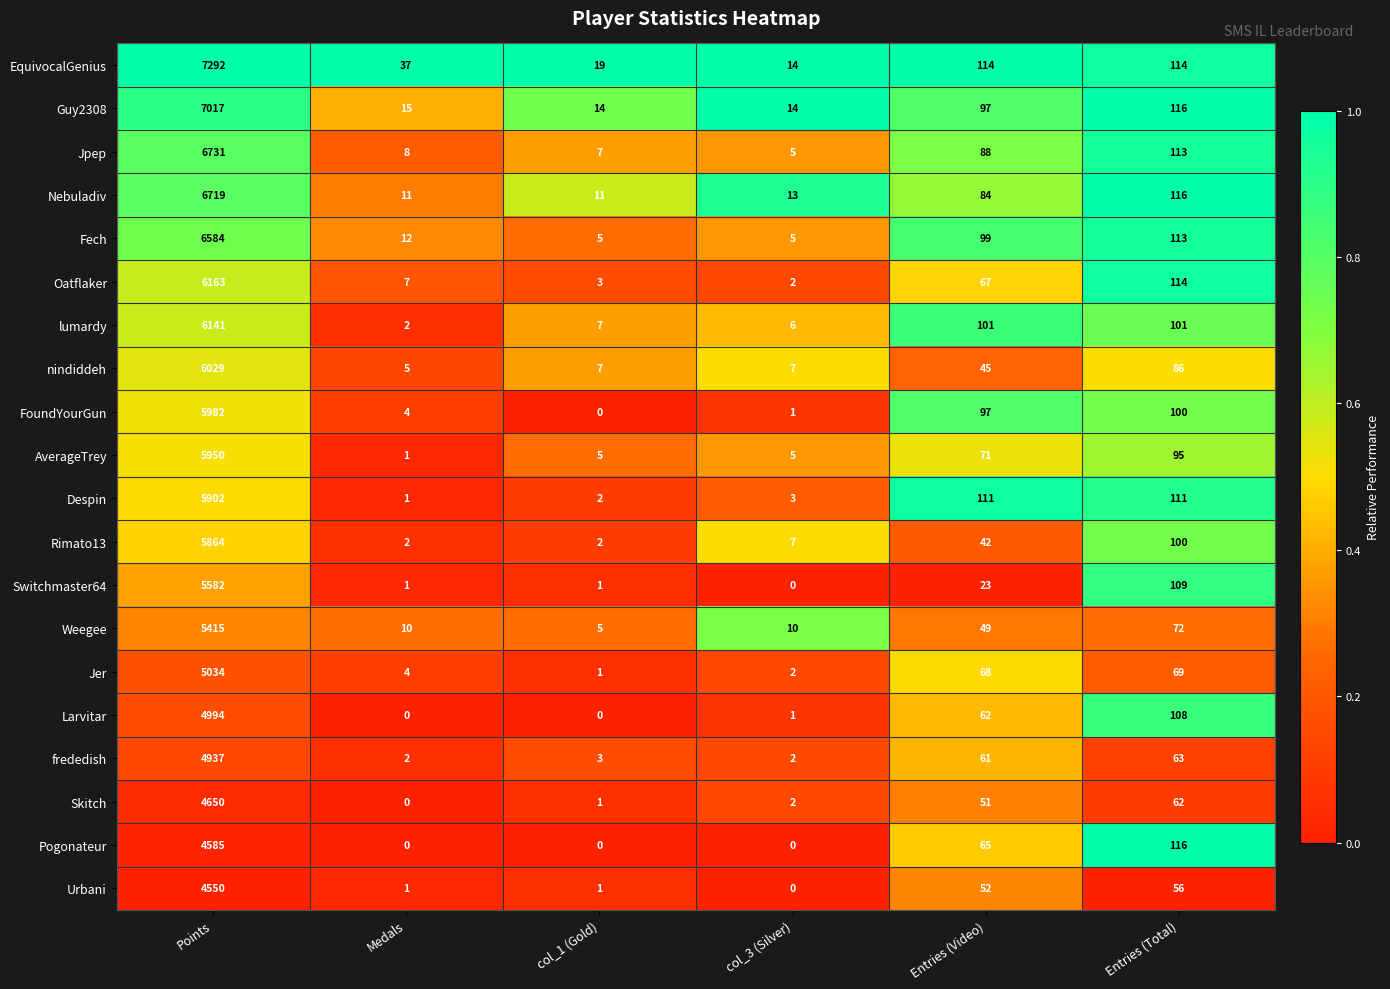

Is it true that Switchmaster64 equals 5582 at Points?

True